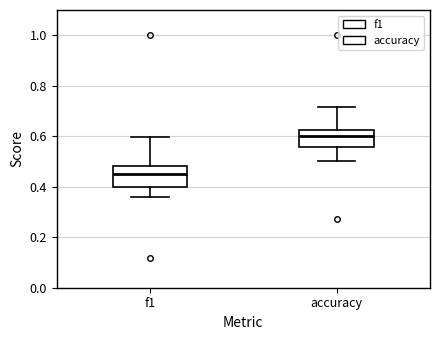

Where does the lower whisker of the box for f1 end on the y-axis? The values are not printed on the chart, so give them approximately, as read against the axis.

0.36